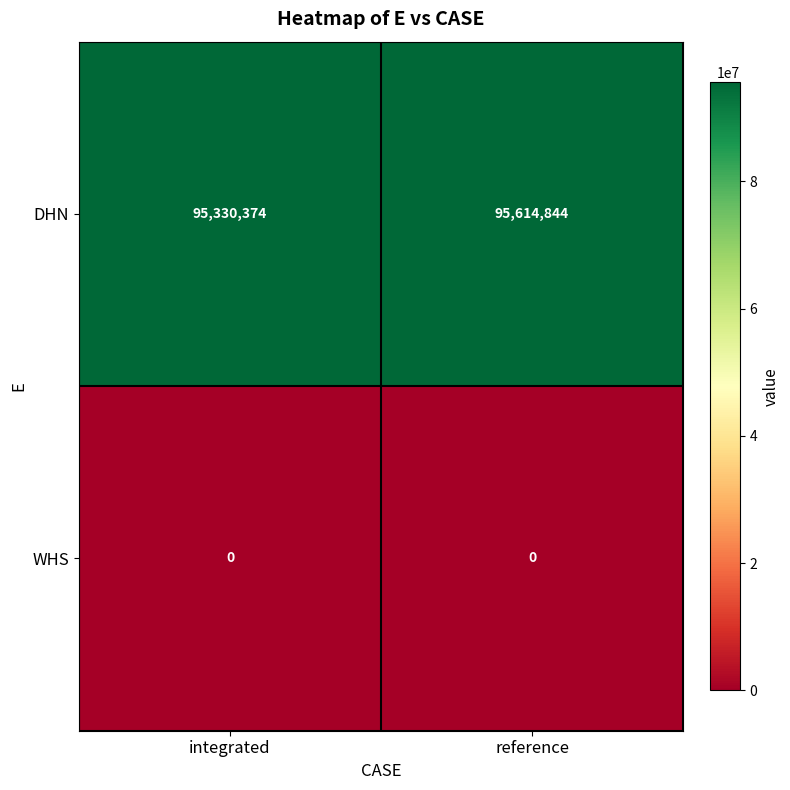

What is the approximate value of DHN at reference?

95614844